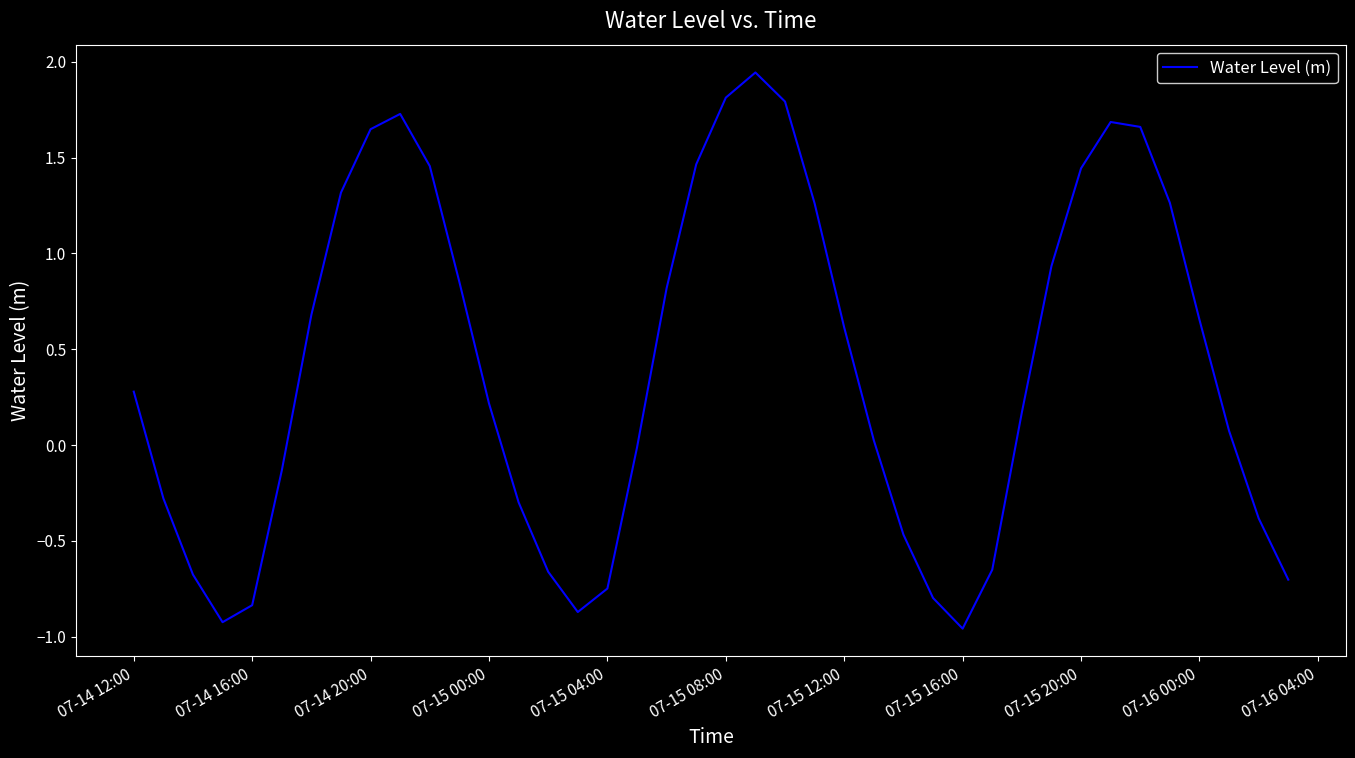

What is the difference between the maximum and minimum values?

2.9